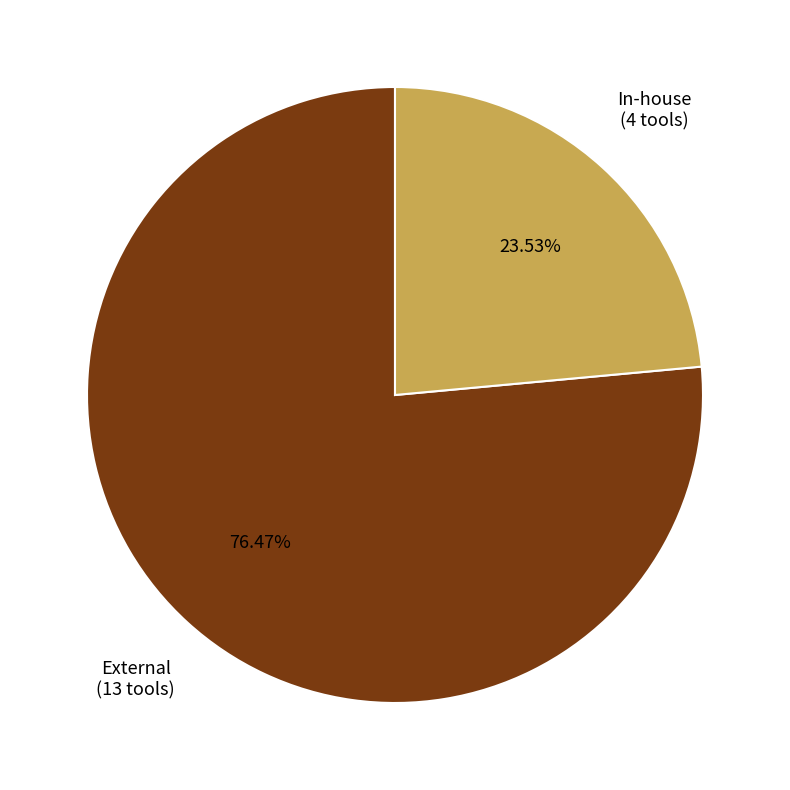

Does any single category account for the majority?

Yes